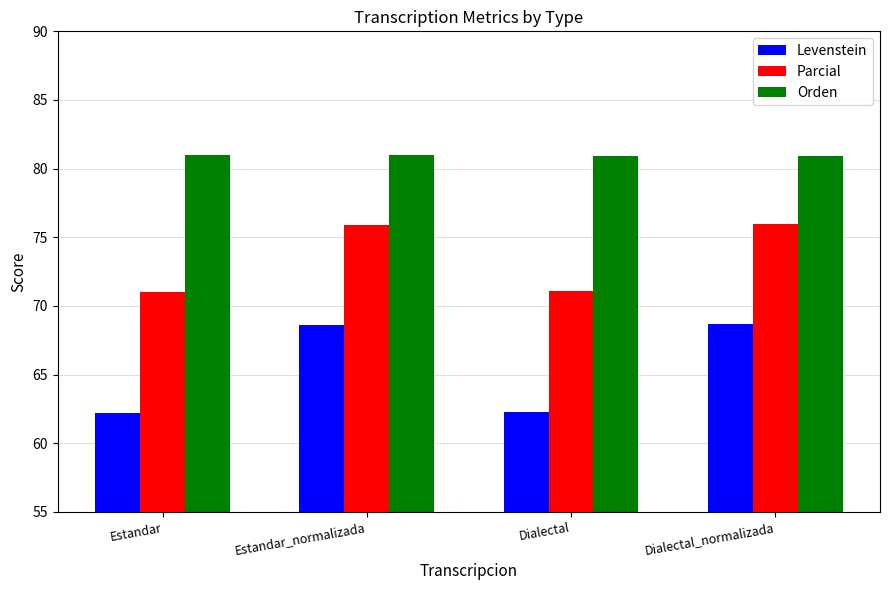

Are the bars grouped side by side (vs. stacked)?

Yes